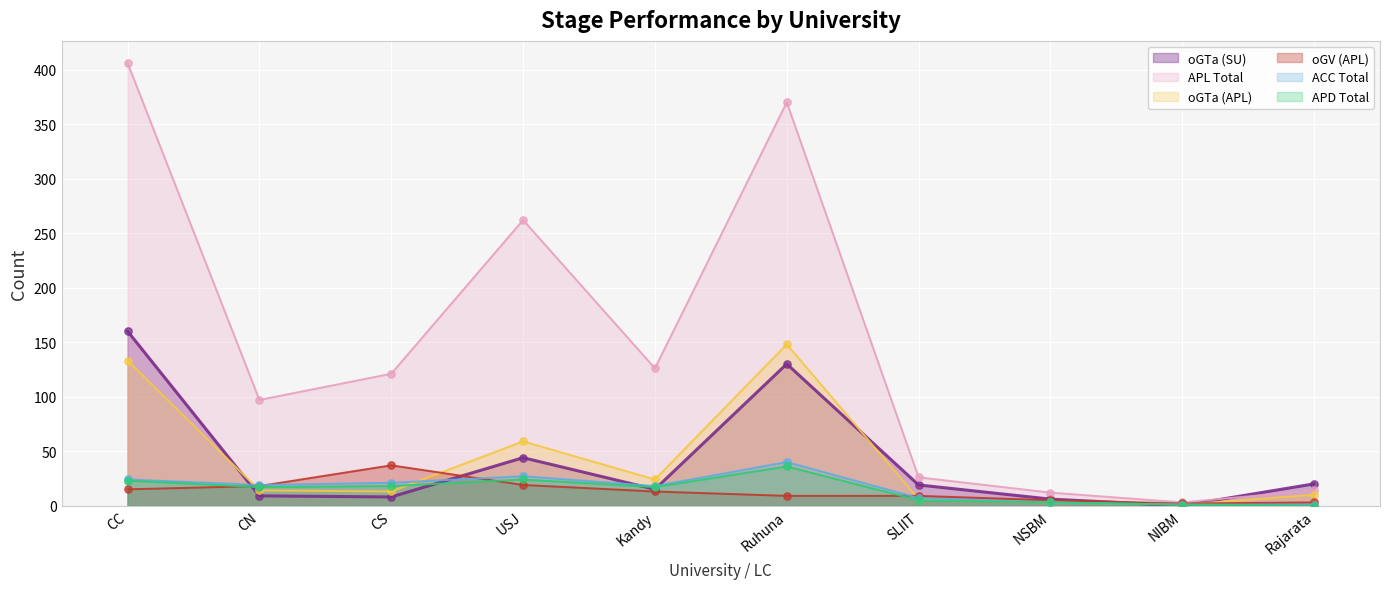

At which category is the sum across all series the highest?

CC